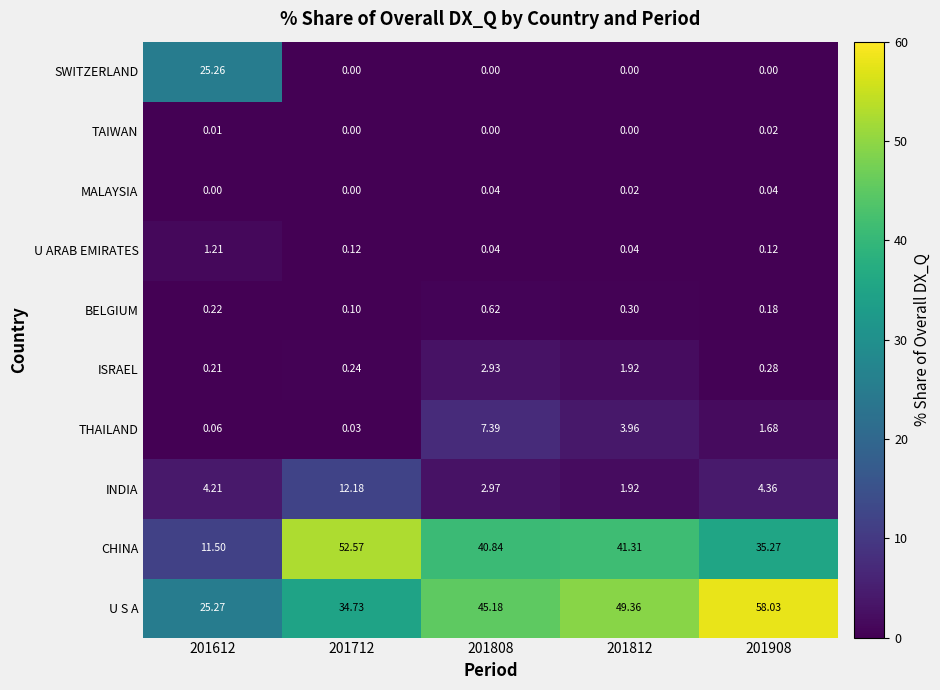

List the series in order of their peak value, lowest first.

TAIWAN, MALAYSIA, BELGIUM, U ARAB EMIRATES, ISRAEL, THAILAND, INDIA, SWITZERLAND, CHINA, U S A